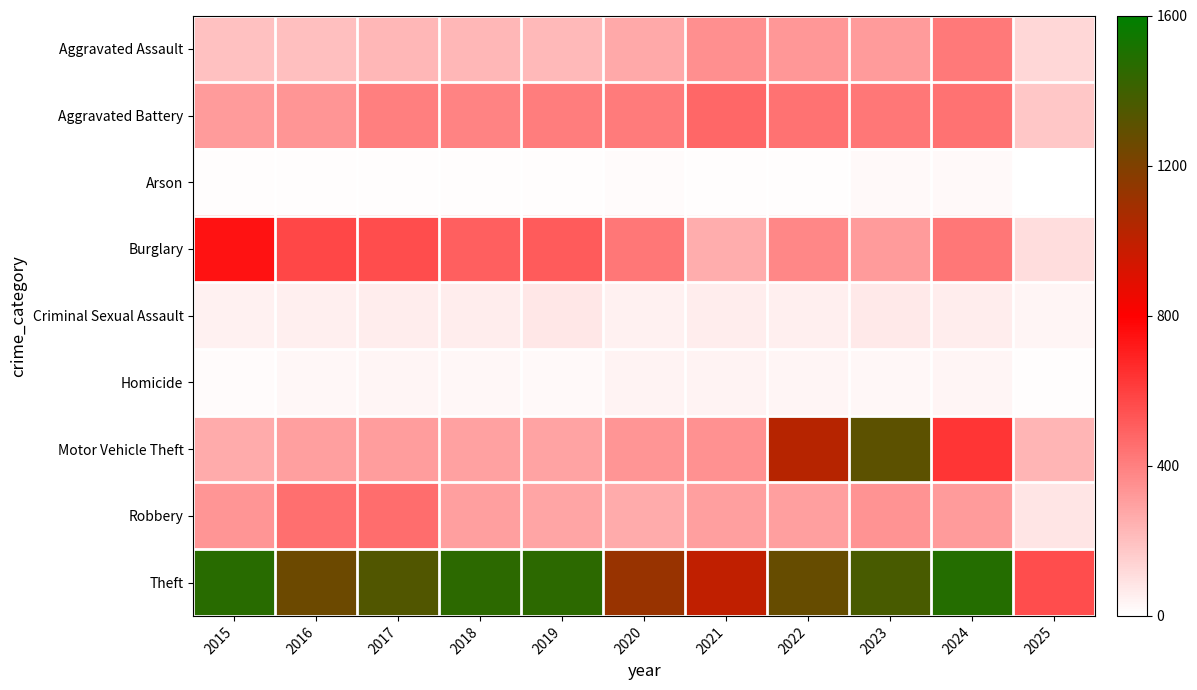

Reading left to right, list all the values displayed in this chart.

Aggravated Assault: 2015=194	2016=206	2017=225	2018=225	2019=223	2020=273	2021=352	2022=327	2023=318	2024=422	2025=130
Aggravated Battery: 2015=316	2016=336	2017=400	2018=389	2019=407	2020=415	2021=479	2022=439	2023=431	2024=438	2025=177
Arson: 2015=9	2016=7	2017=10	2018=7	2019=12	2020=17	2021=12	2022=12	2023=19	2024=20	2025=6
Burglary: 2015=738	2016=576	2017=562	2018=506	2019=517	2020=425	2021=261	2022=379	2023=316	2024=427	2025=112
Criminal Sexual Assault: 2015=46	2016=50	2017=62	2018=60	2019=77	2020=48	2021=62	2022=55	2023=74	2024=60	2025=35
Homicide: 2015=15	2016=26	2017=33	2018=25	2019=22	2020=41	2021=38	2022=37	2023=28	2024=36	2025=8
Motor Vehicle Theft: 2015=263	2016=304	2017=312	2018=298	2019=290	2020=333	2021=348	2022=1031	2023=1310	2024=635	2025=233
Robbery: 2015=337	2016=454	2017=460	2018=301	2019=287	2020=263	2021=300	2022=304	2023=340	2024=315	2025=87
Theft: 2015=1474	2016=1259	2017=1339	2018=1461	2019=1459	2020=1120	2021=998	2022=1279	2023=1373	2024=1482	2025=557